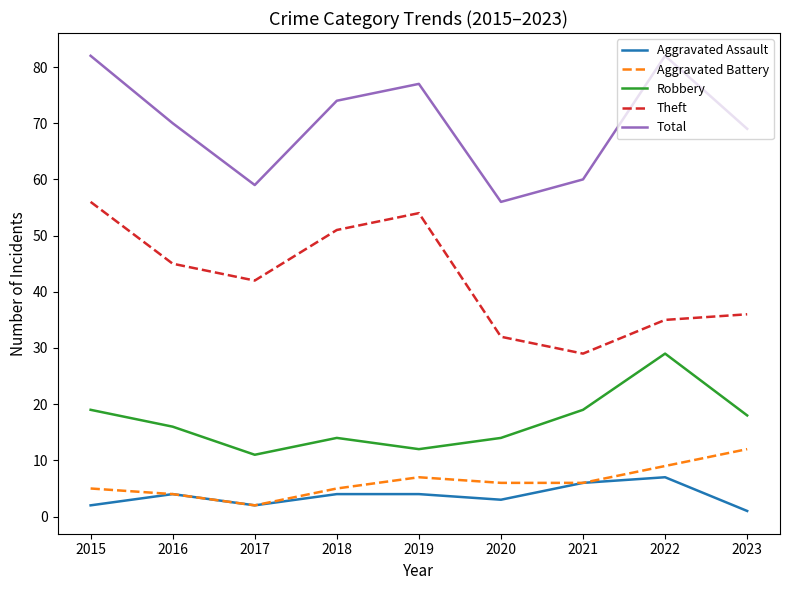

How many series are shown in this chart?

5